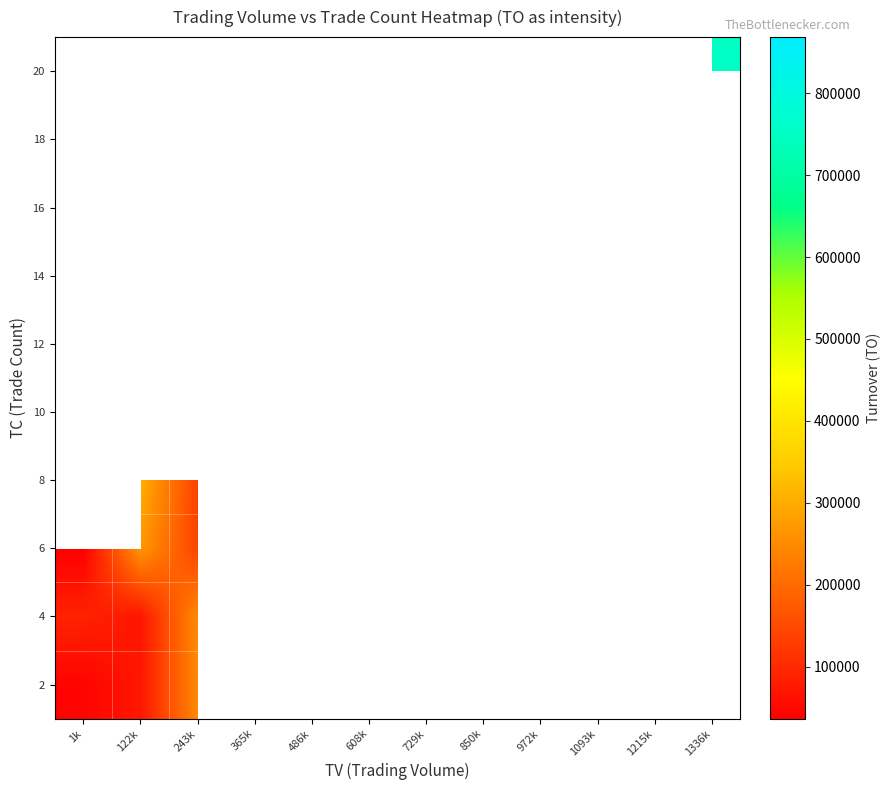

How many distinct data groups are displayed?

10